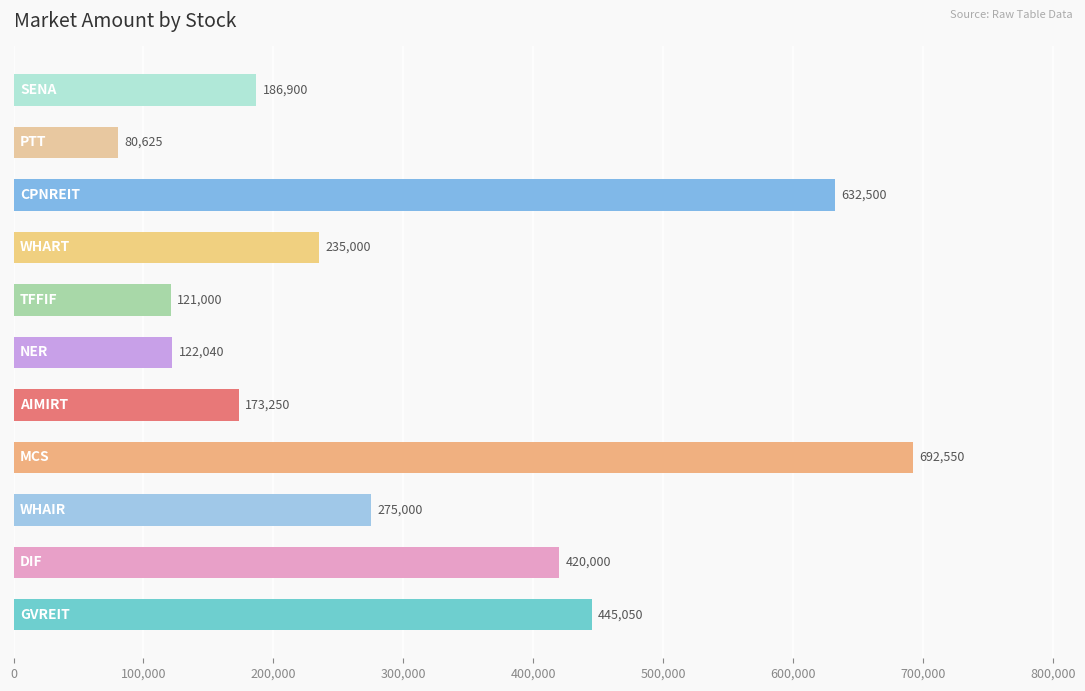

What is the difference between the maximum and minimum values?

611925